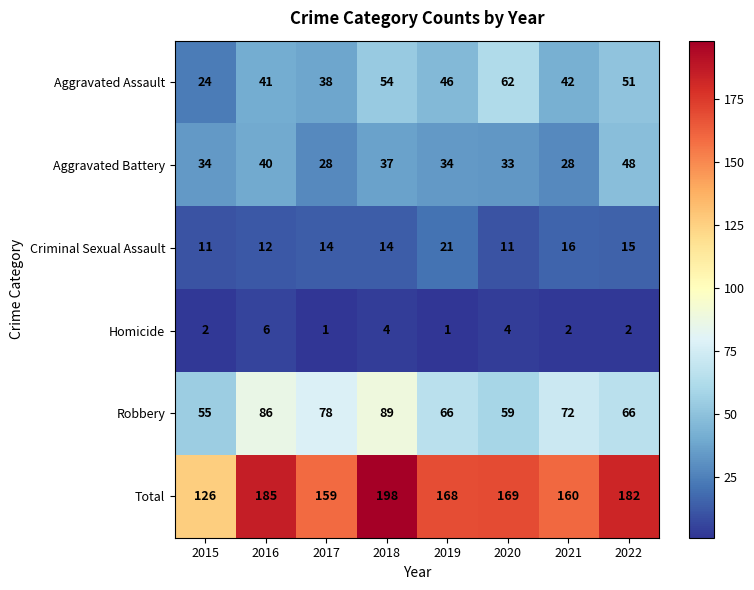

What is the sum of all Robbery values?

571